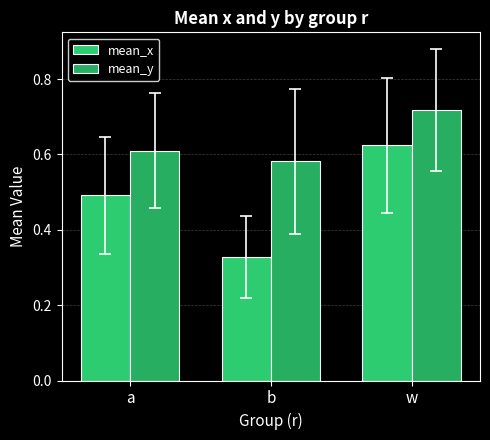

How many groups of bars are there?

3